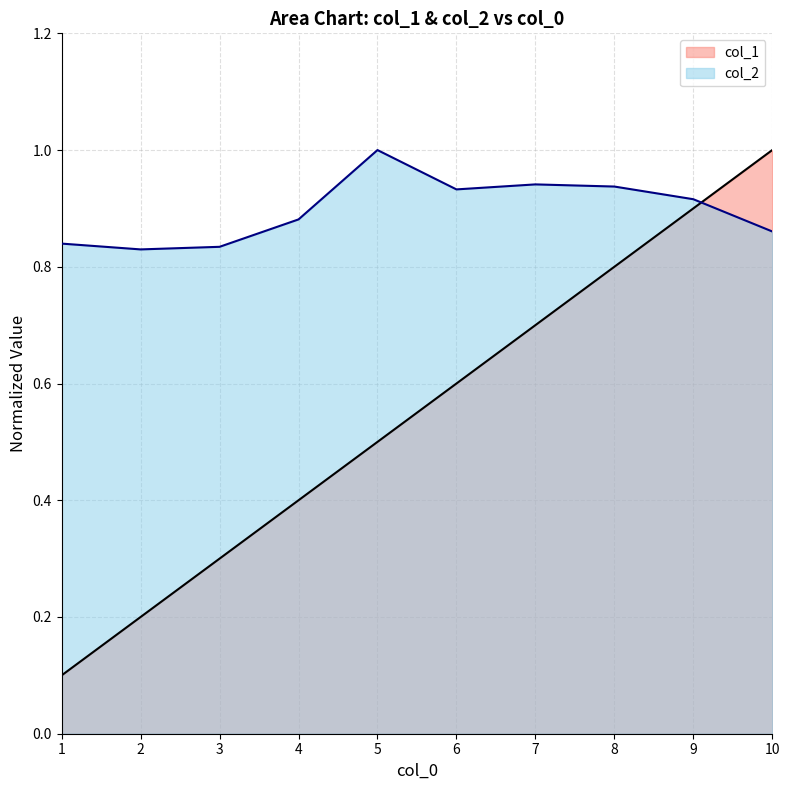

Which label corresponds to the smallest value in the chart?

1